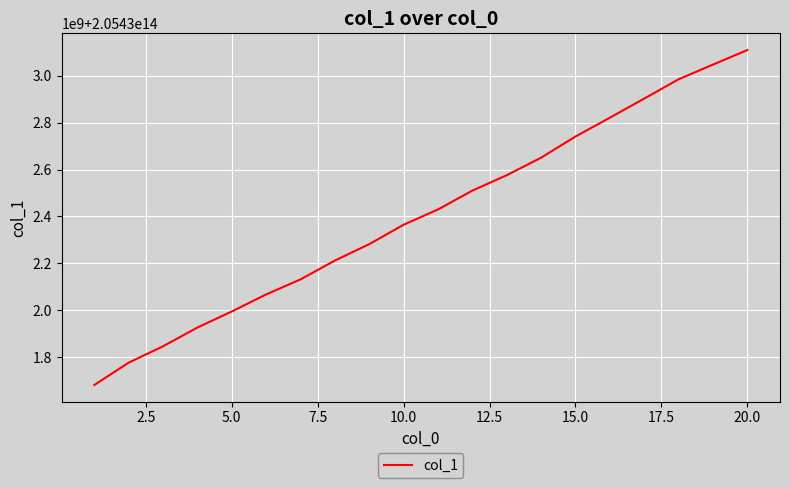

What is the value of the 13th point from the left?

205432576000830